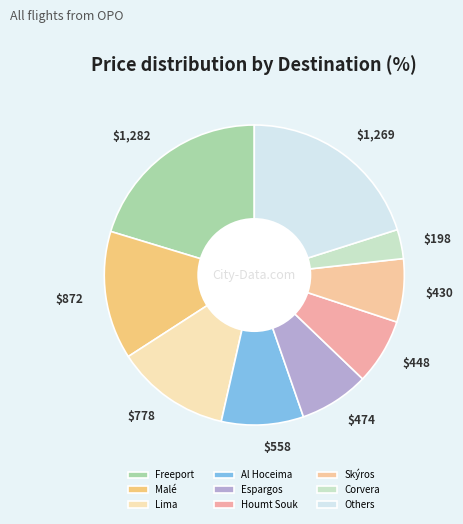

How many slices are in this pie chart?

9